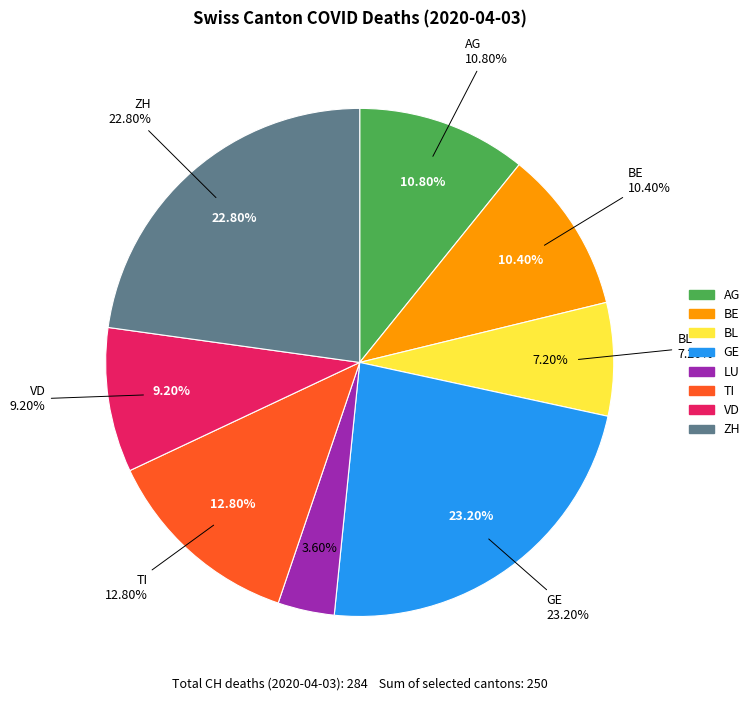

Combined, do AG and BE account for over 50%?

No